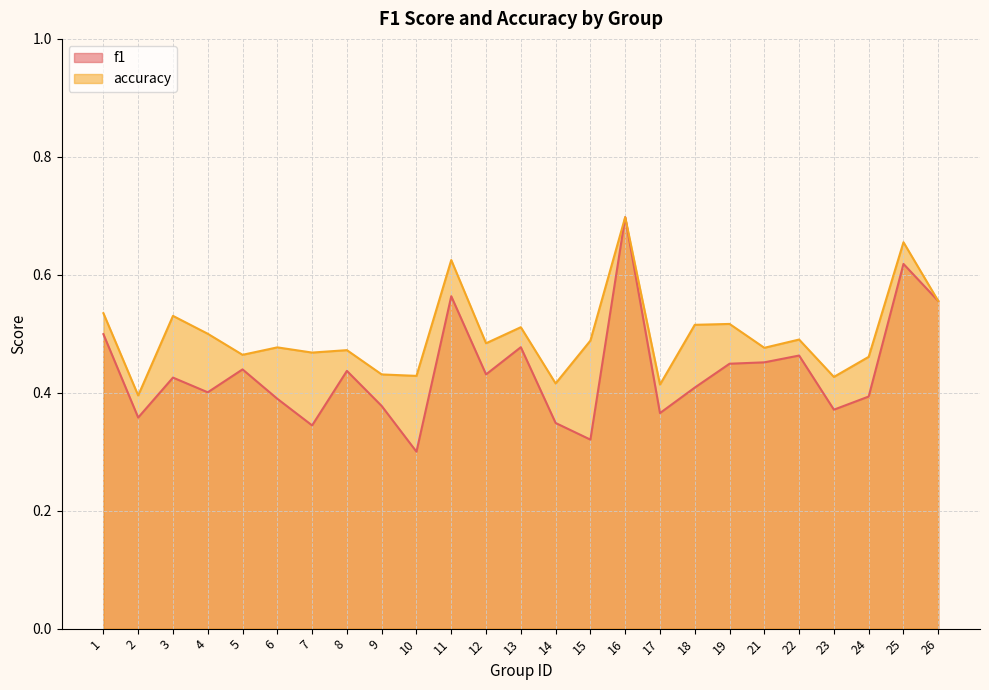

What is the approximate value of f1 at 25?

0.6